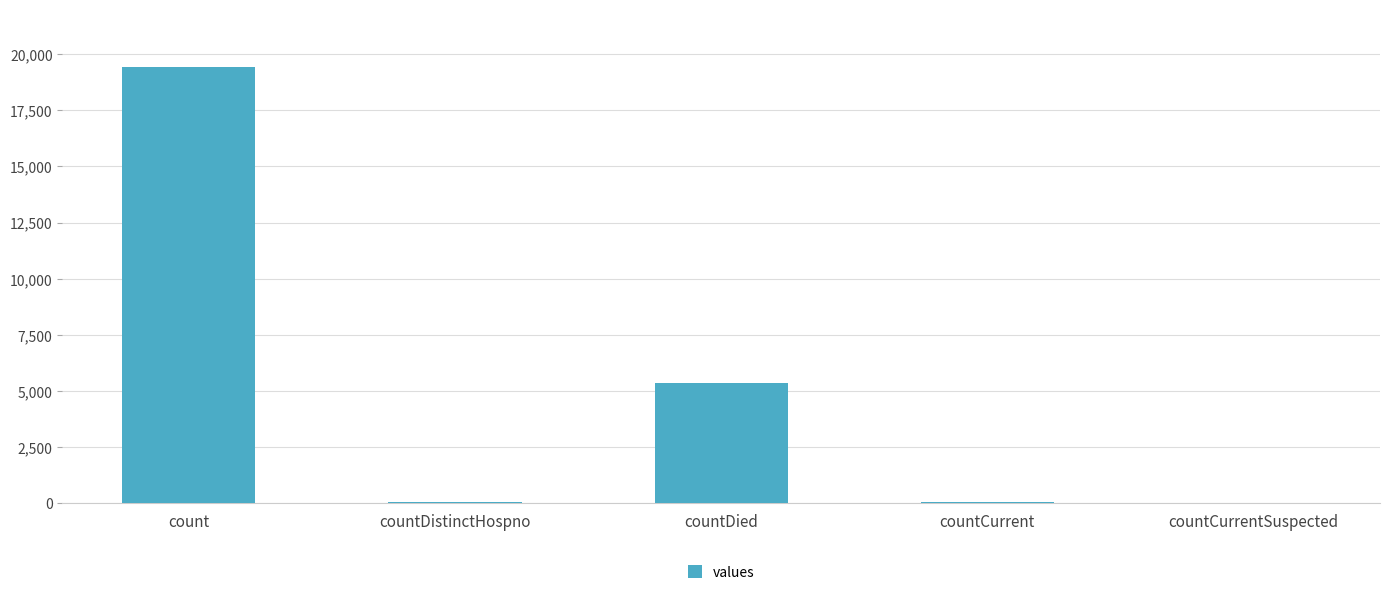

What is the greatest value displayed?

19420